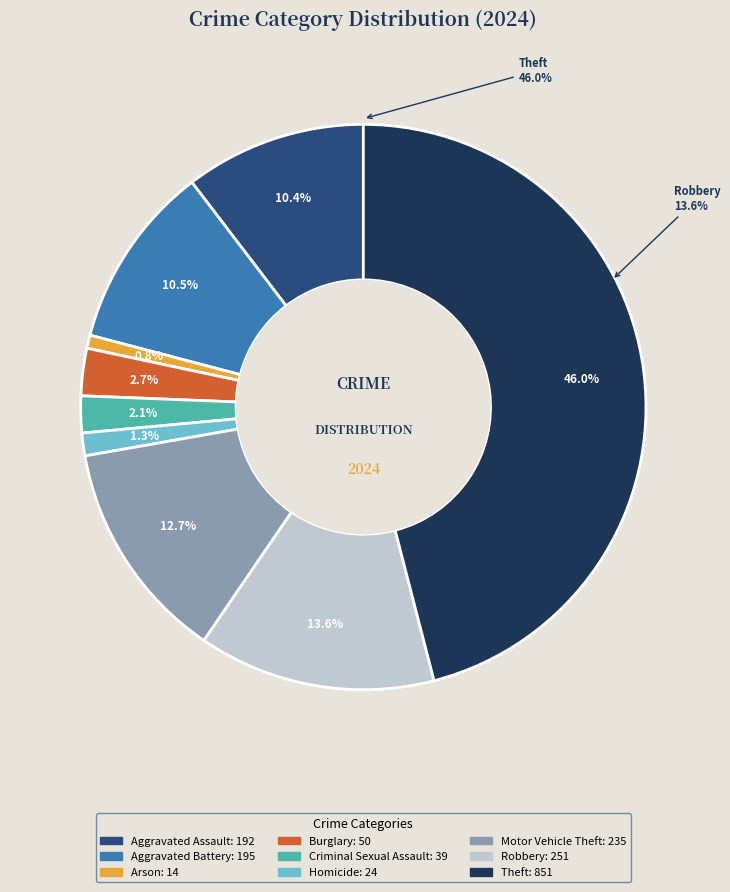

What is the change in value from Arson to Criminal Sexual Assault?

+25